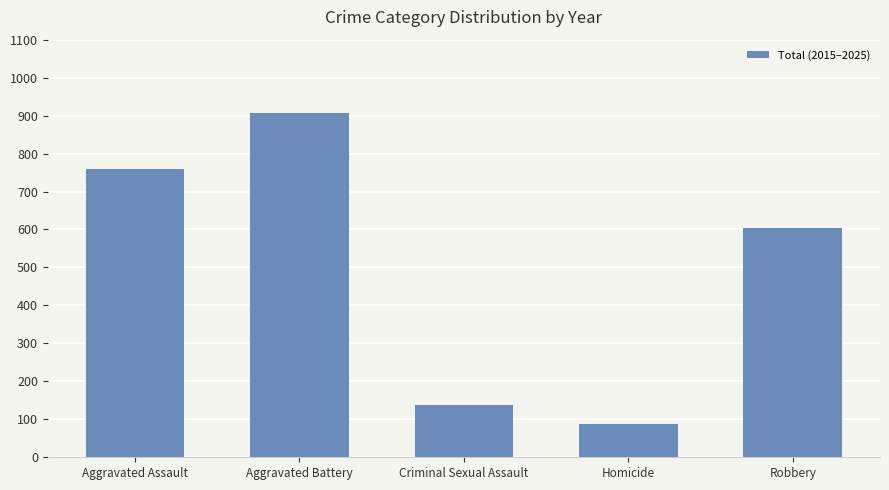

Rank the categories by value from lowest to highest.

Homicide, Criminal Sexual Assault, Robbery, Aggravated Assault, Aggravated Battery